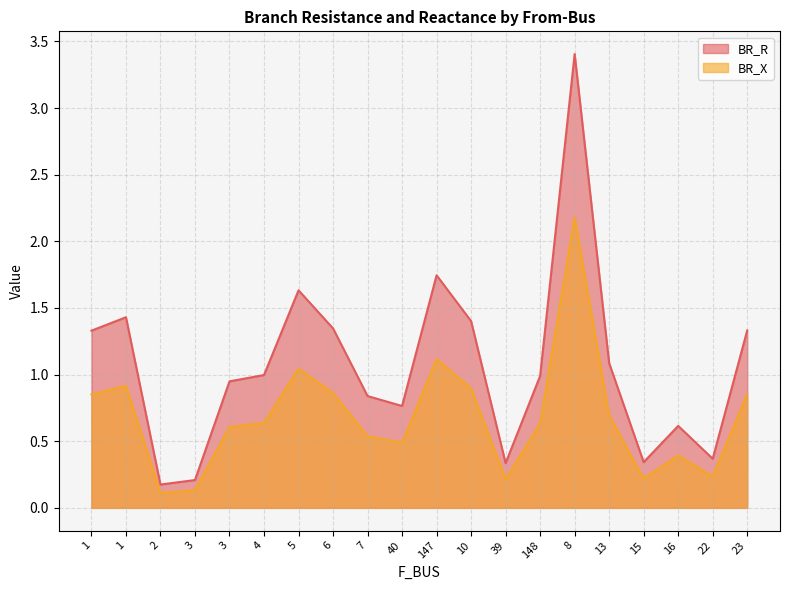

Reading left to right, transcribe all the data shown in this chart.

BR_R: 1=1.3	1=1.4	2=0.2	3=0.2	3=0.9	4=1.0	5=1.6	6=1.3	7=0.8	40=0.8	147=1.7	10=1.4	39=0.3	148=1.0	8=3.4	13=1.1	15=0.3	16=0.6	22=0.4	23=1.3
BR_X: 1=0.9	1=0.9	2=0.1	3=0.1	3=0.6	4=0.6	5=1.0	6=0.9	7=0.5	40=0.5	147=1.1	10=0.9	39=0.2	148=0.6	8=2.2	13=0.7	15=0.2	16=0.4	22=0.2	23=0.9